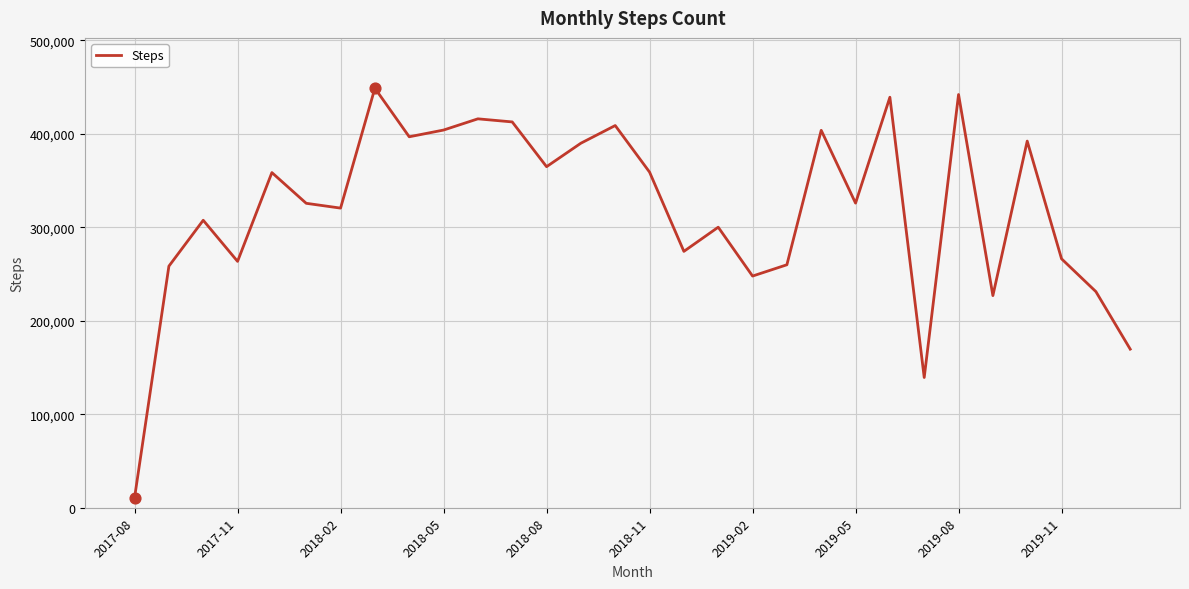

What is the smallest value displayed?

10763